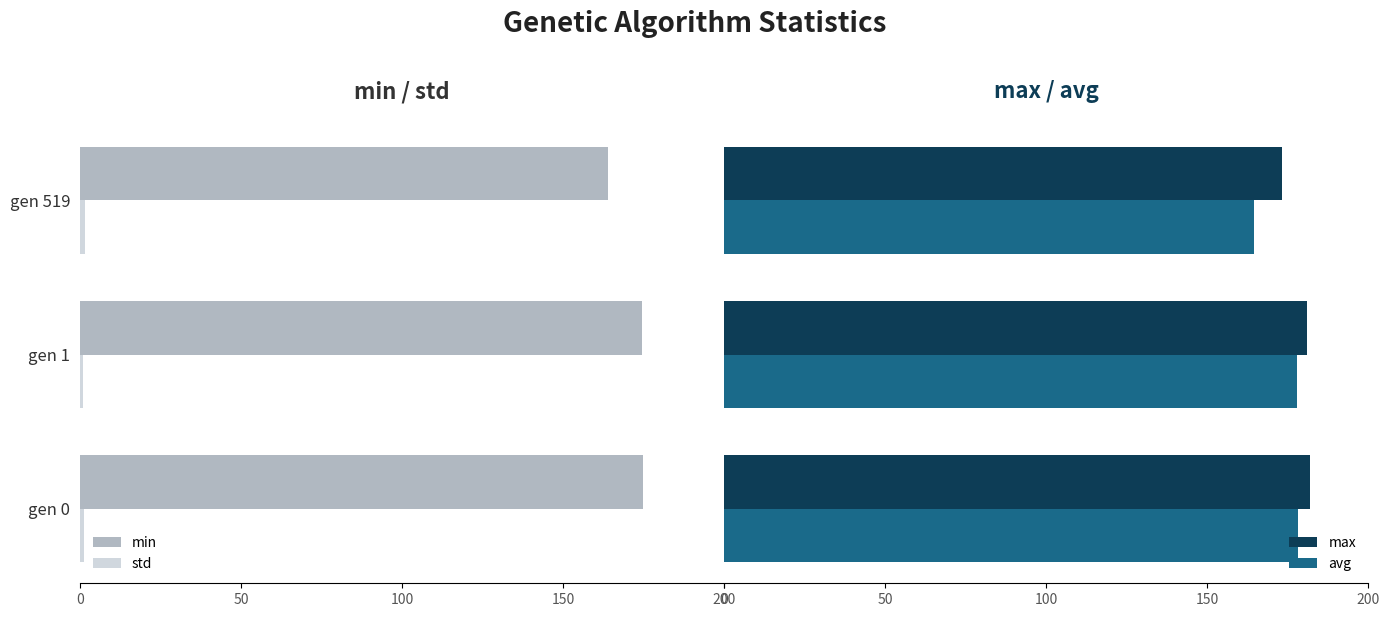

How many bars are there in total?

12